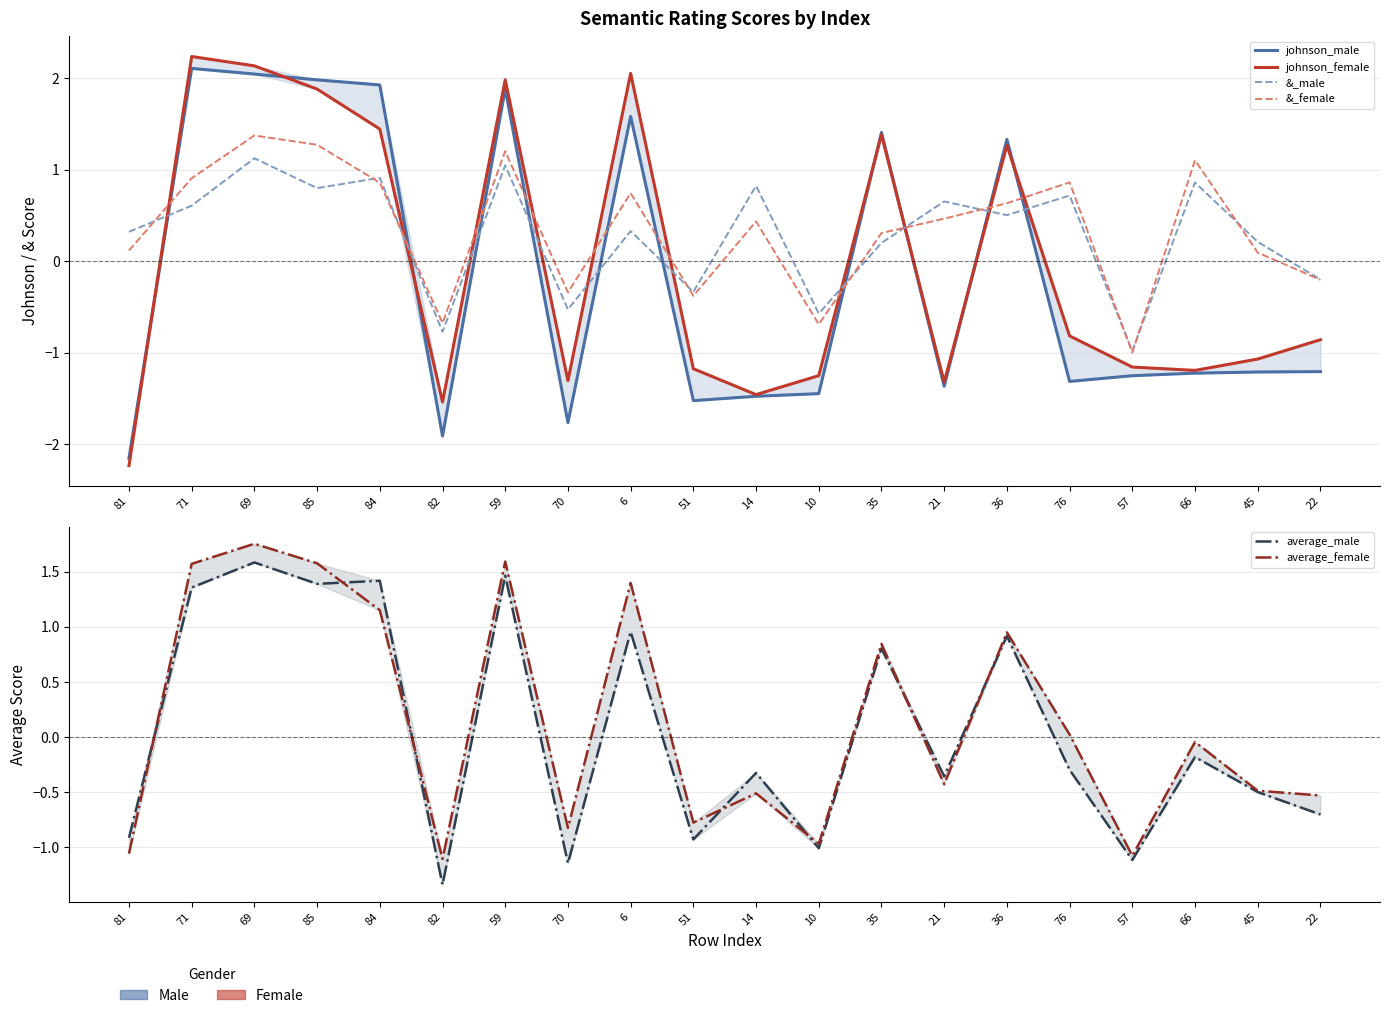

Is it true that &_male equals 0.9 at 84?

True